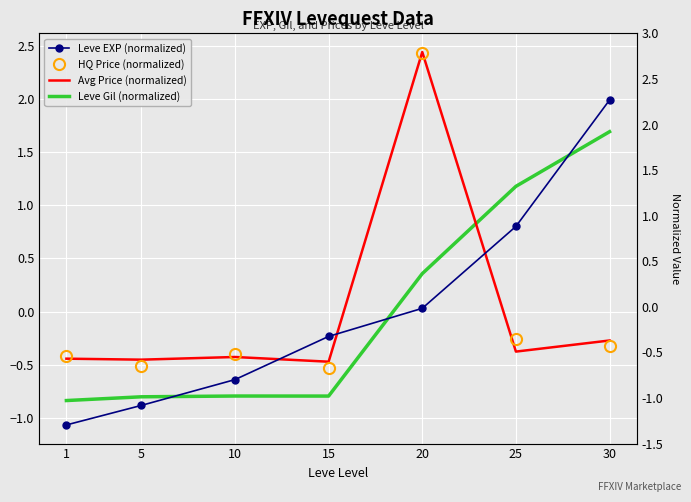

How many values in the Leve EXP (normalized) series are below 0?

4